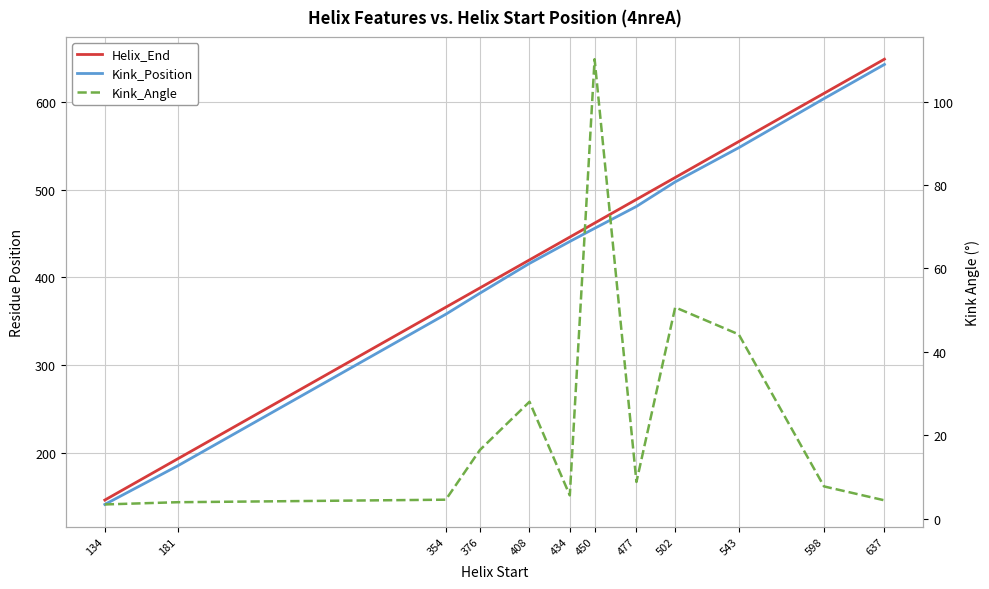

At which label does Kink_Angle reach its minimum?

134